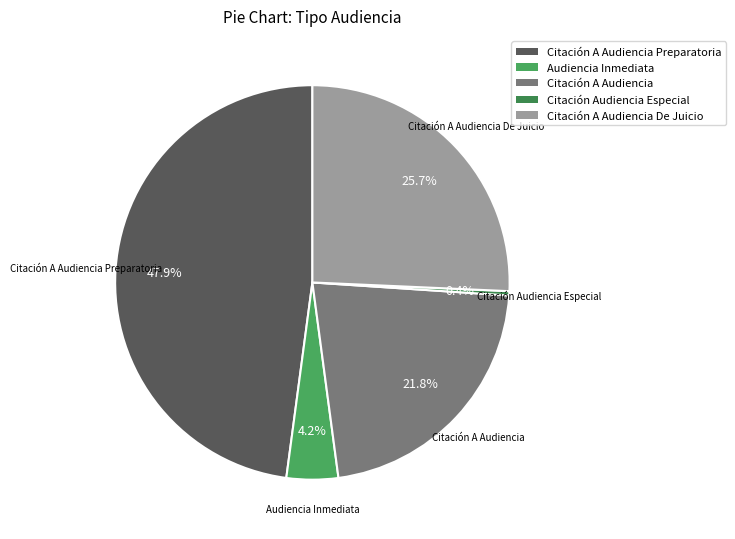

Which category has the smallest portion of the pie?

Citación Audiencia Especial